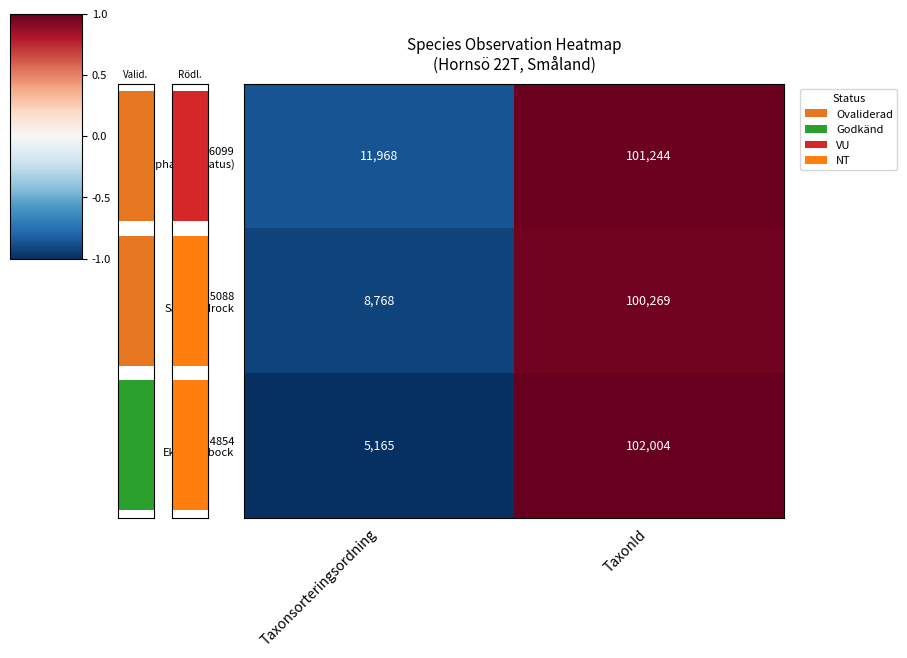

At which label does 15245088 Sadelrödrock reach its minimum?

Taxonsorteringsordning